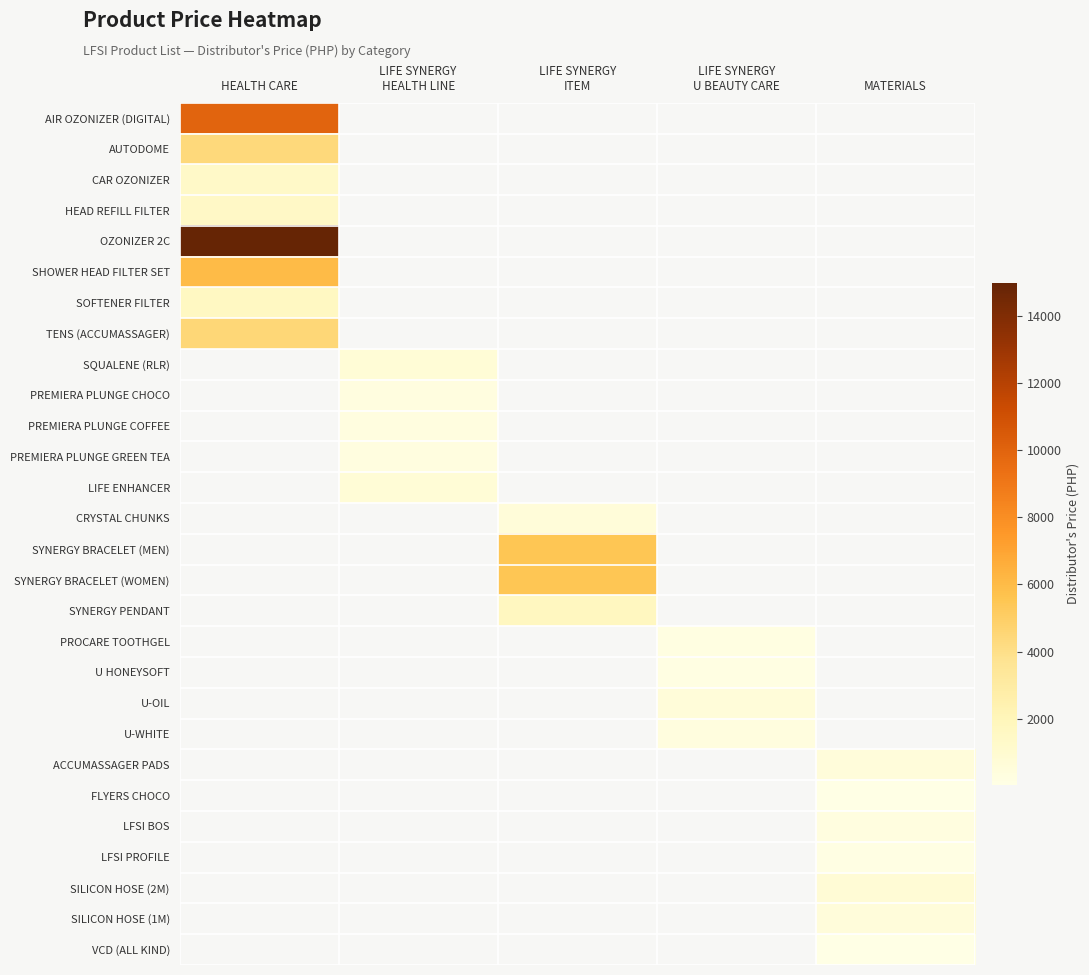

Rank the series by their average value, from lowest to highest.

AIR OZONIZER (DIGITAL), AUTODOME, CAR OZONIZER, HEAD REFILL FILTER, OZONIZER 2C, SHOWER HEAD FILTER SET, SOFTENER FILTER, TENS (ACCUMASSAGER), SQUALENE (RLR), PREMIERA PLUNGE CHOCO, PREMIERA PLUNGE COFFEE, PREMIERA PLUNGE GREEN TEA, LIFE ENHANCER, CRYSTAL CHUNKS, SYNERGY BRACELET (MEN), SYNERGY BRACELET (WOMEN), SYNERGY PENDANT, PROCARE TOOTHGEL, U HONEYSOFT, U-OIL, U-WHITE, ACCUMASSAGER PADS, FLYERS CHOCO, LFSI BOS, LFSI PROFILE, SILICON HOSE (2M), SILICON HOSE (1M), VCD (ALL KIND)